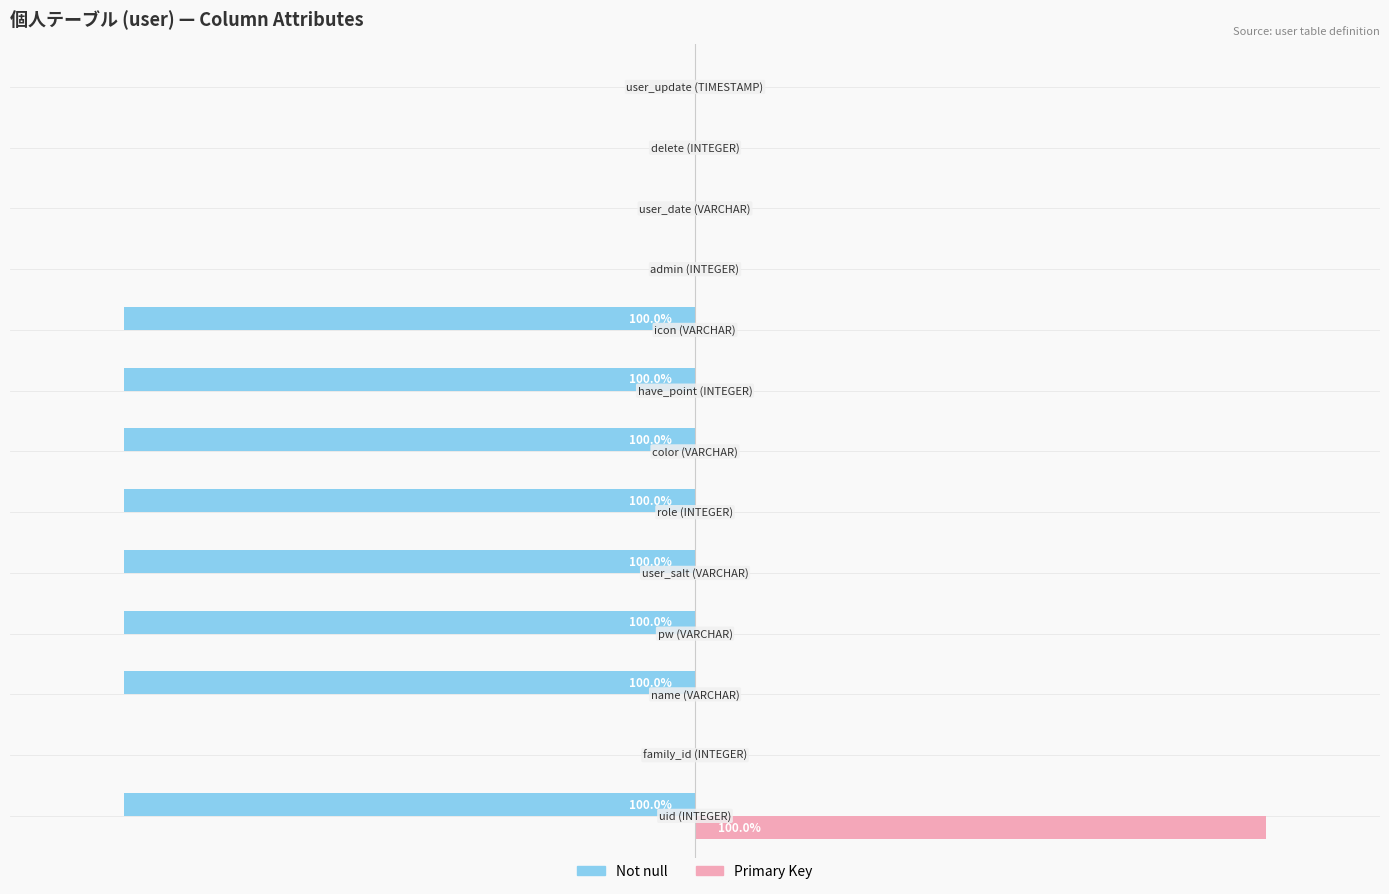

What is the average value of the Primary Key series?

8